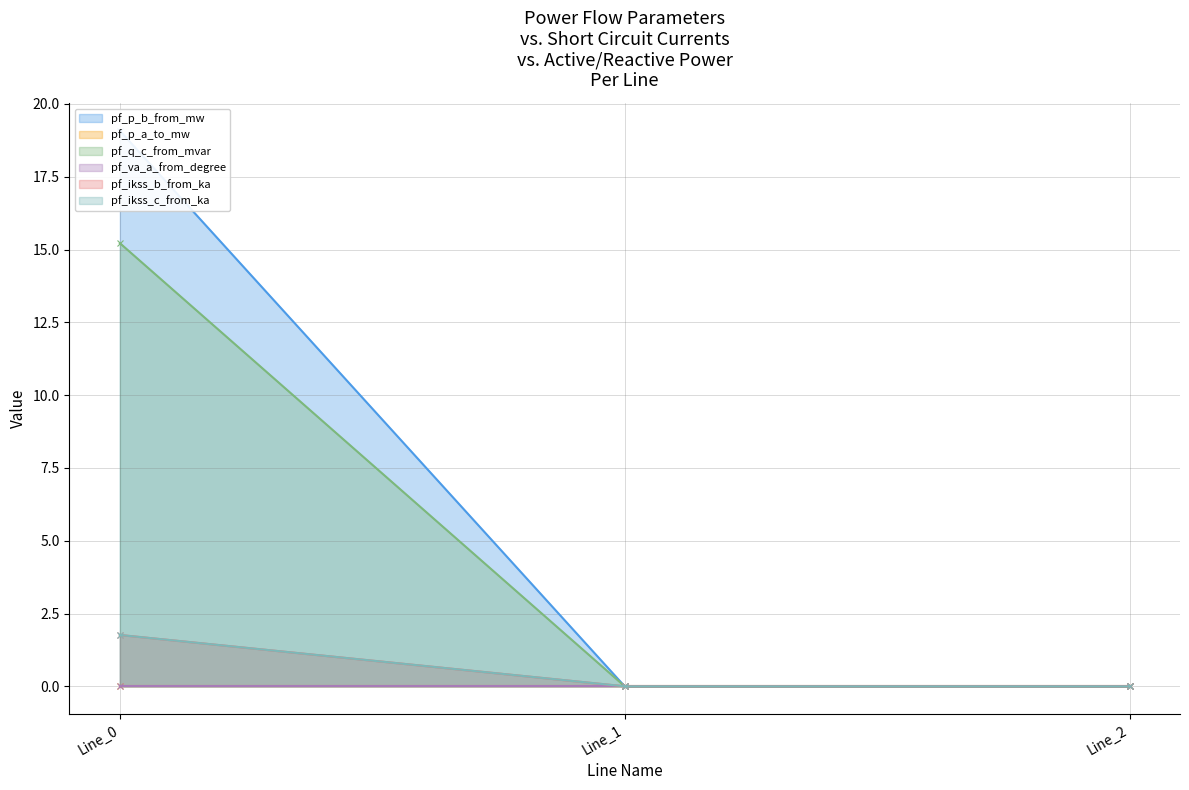

Which has a higher value, Line_0 or Line_1?

Line_0